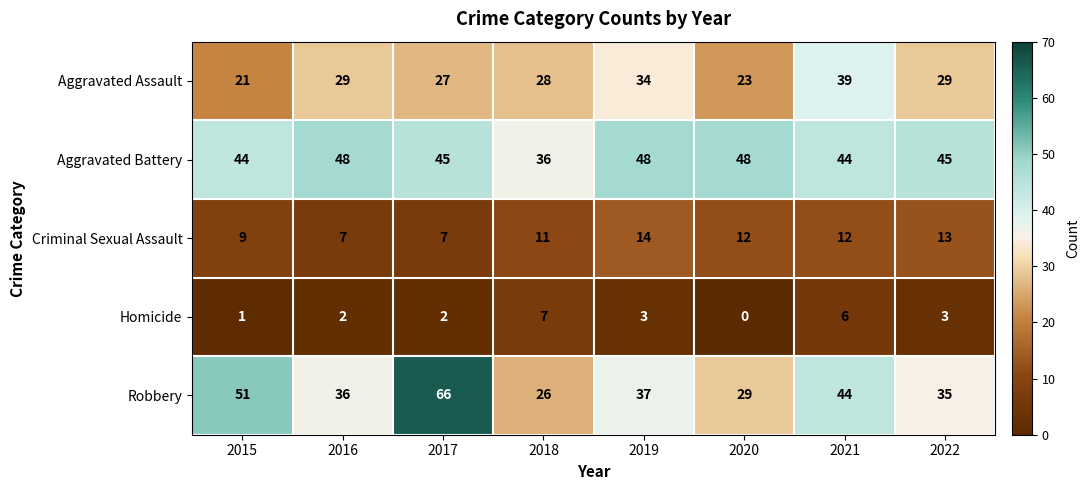

What is the difference between the maximum and second lowest values in the Aggravated Assault series?

16